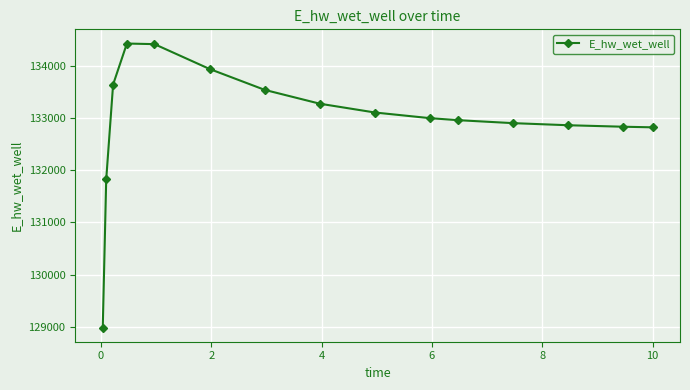

What is the greatest value displayed?

134419.9